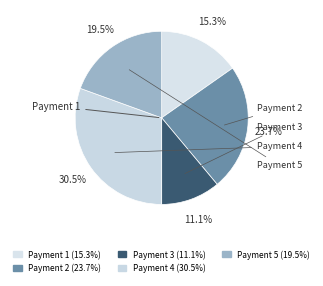

Count the number of slices in the pie.

5